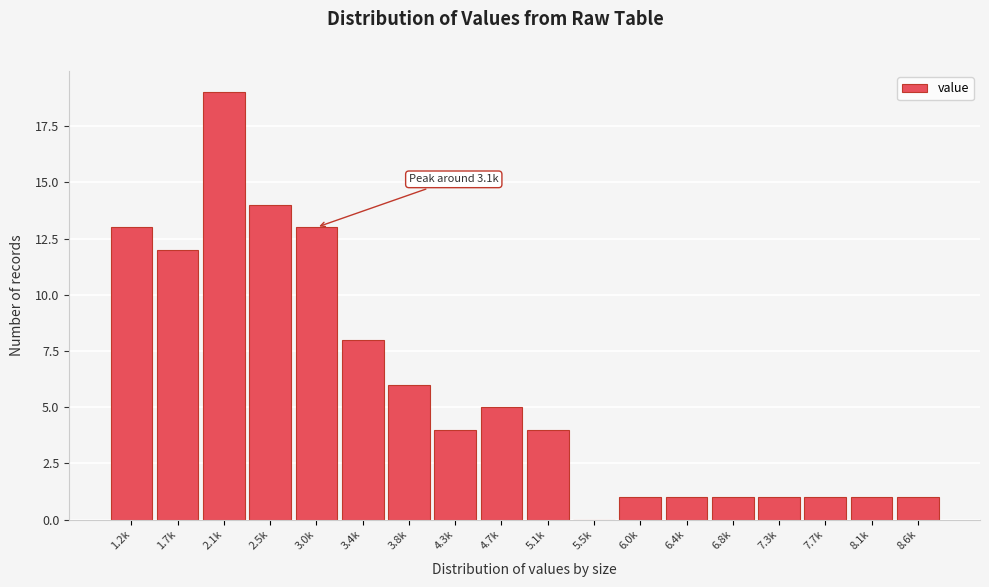

Reading left to right, extract all data points from this chart.

1.2k=13	1.7k=12	2.1k=19	2.5k=14	3.0k=13	3.4k=8	3.8k=6	4.3k=4	4.7k=5	5.1k=4	5.5k=0	6.0k=1	6.4k=1	6.8k=1	7.3k=1	7.7k=1	8.1k=1	8.6k=1